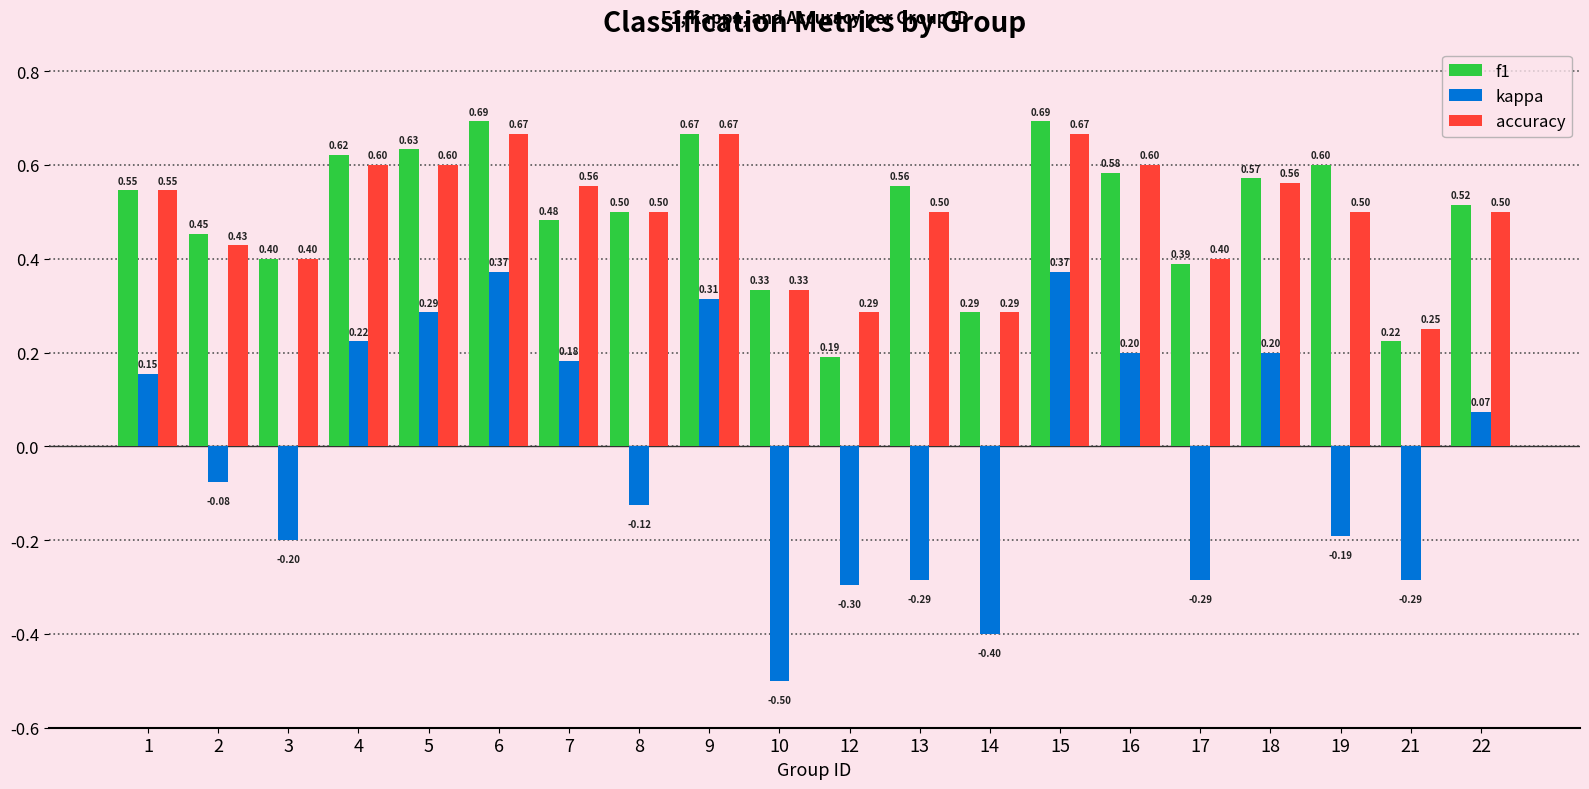

Does the chart contain stacked bars?

No